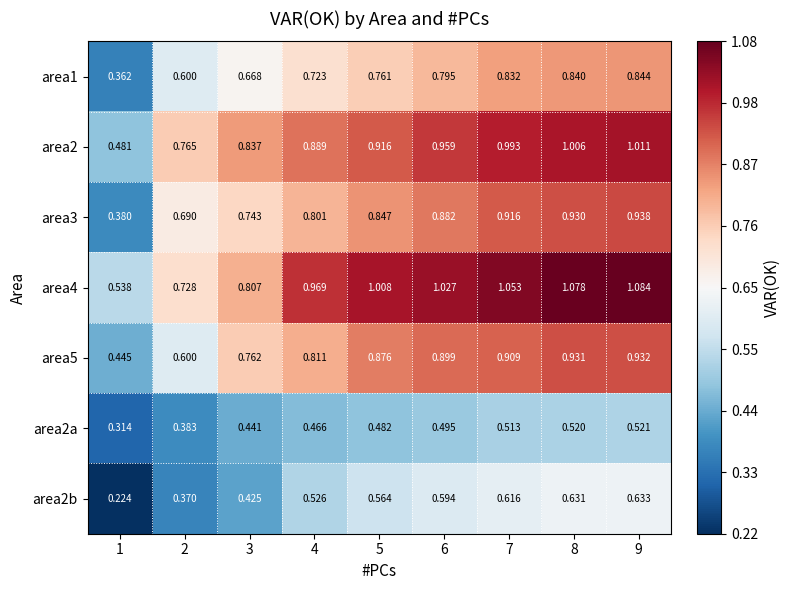

Is the value of area5 at 6 greater than the value of area2b at 6?

Yes